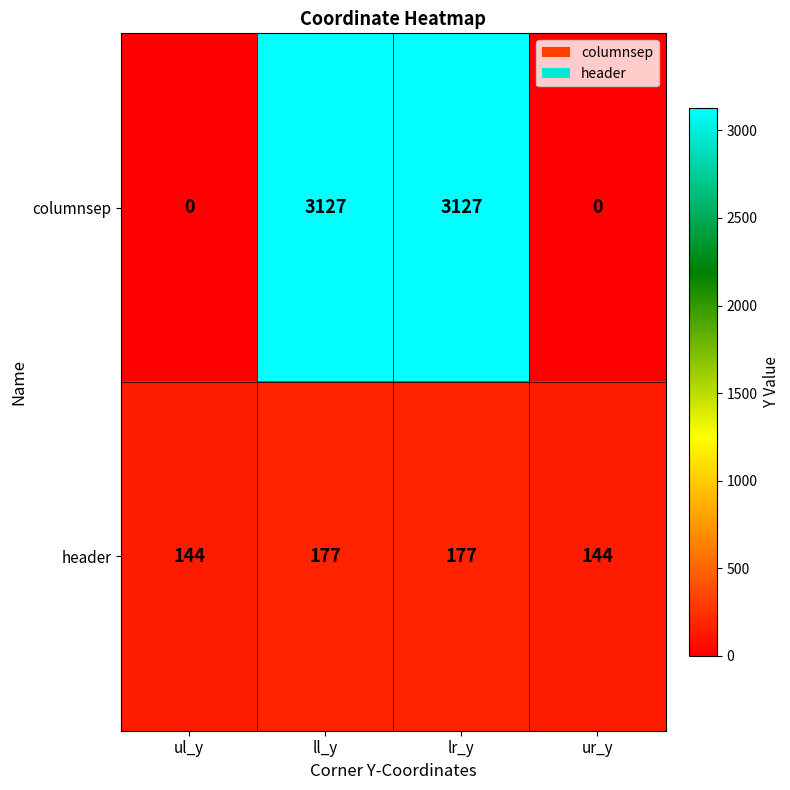

Count the number of categories in the chart.

4